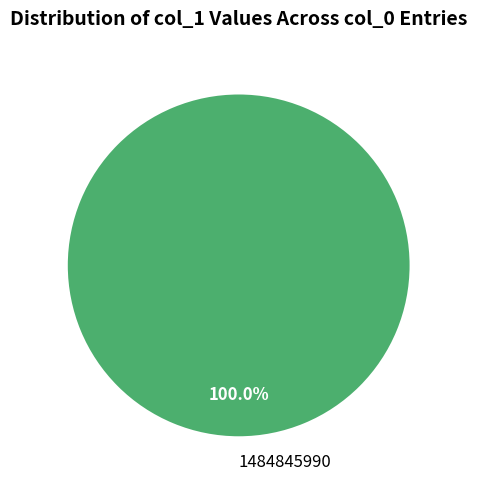

Rank the categories by value from highest to lowest.

1484845990